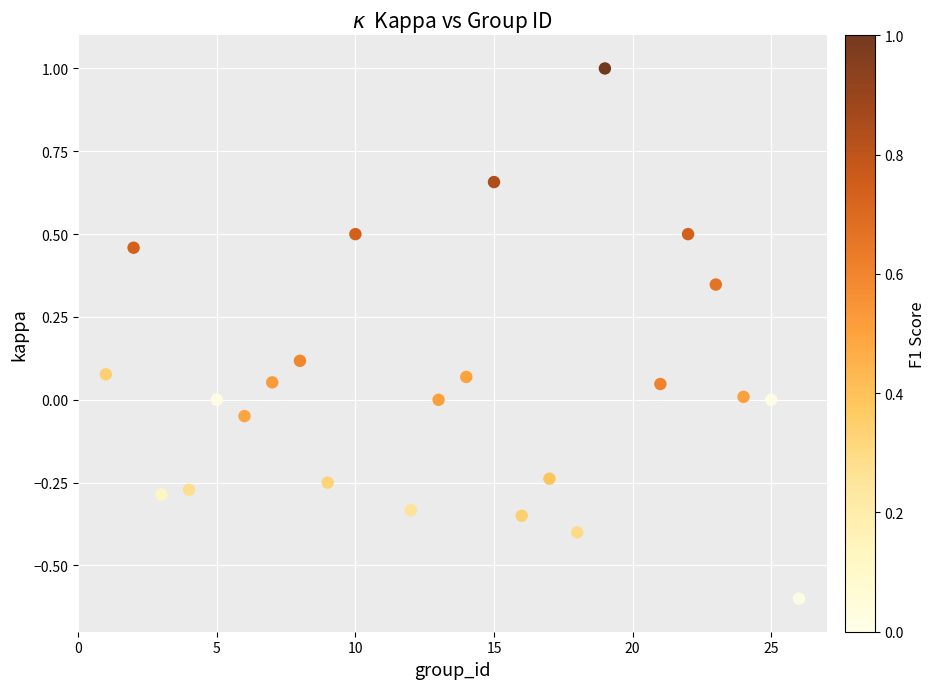

What is the range of Y values (max minus min)?

1.6